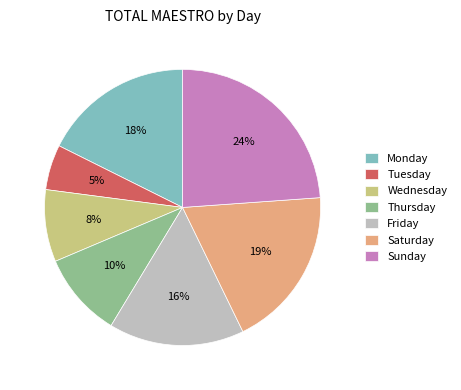

Is Wednesday the majority of the pie?

No